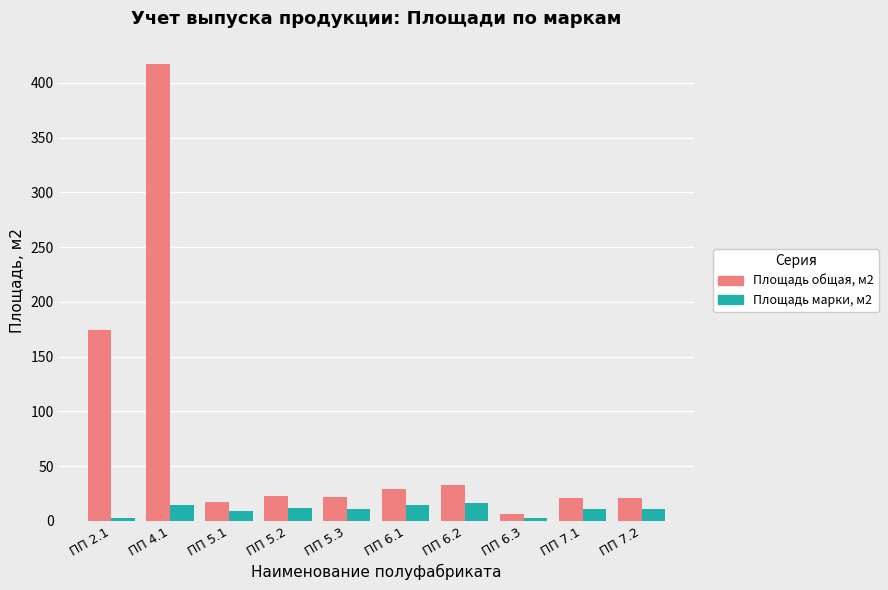

Which series changed the most between ПП 2.1 and ПП 5.1?

Площадь общая, м2